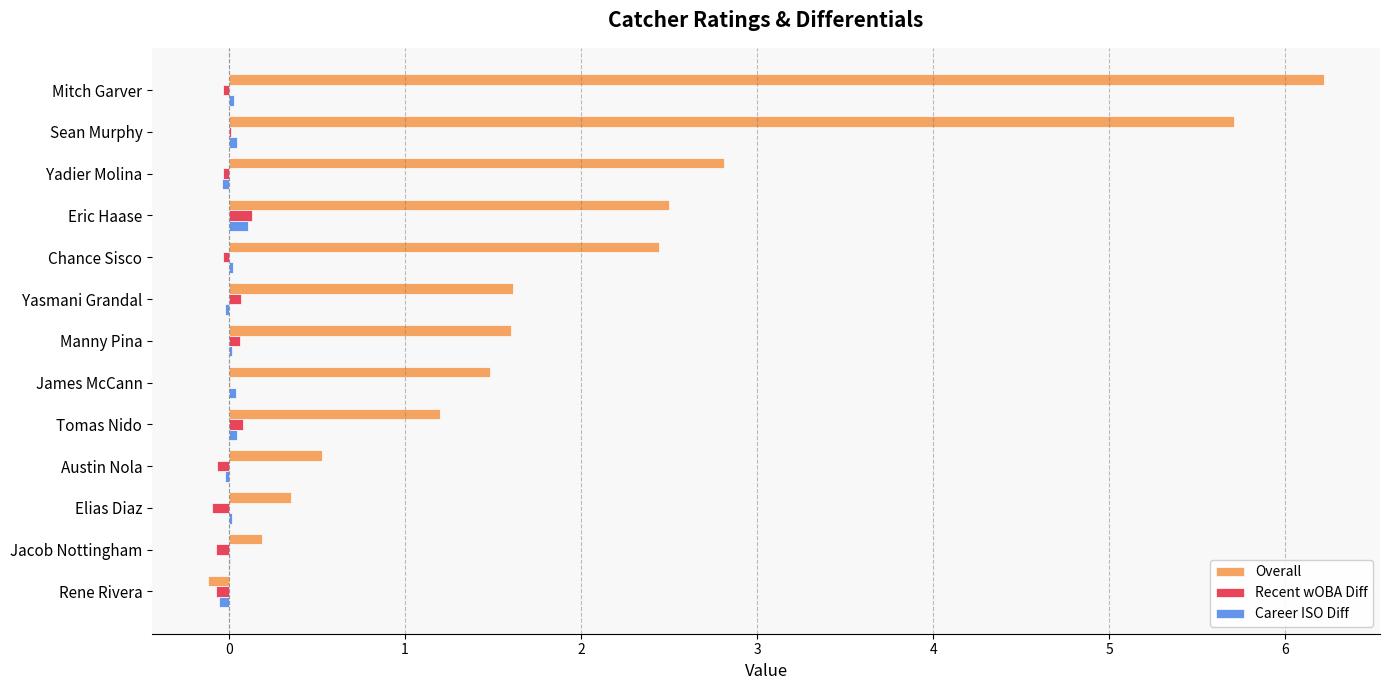

At which category is the sum across all series the highest?

Mitch Garver